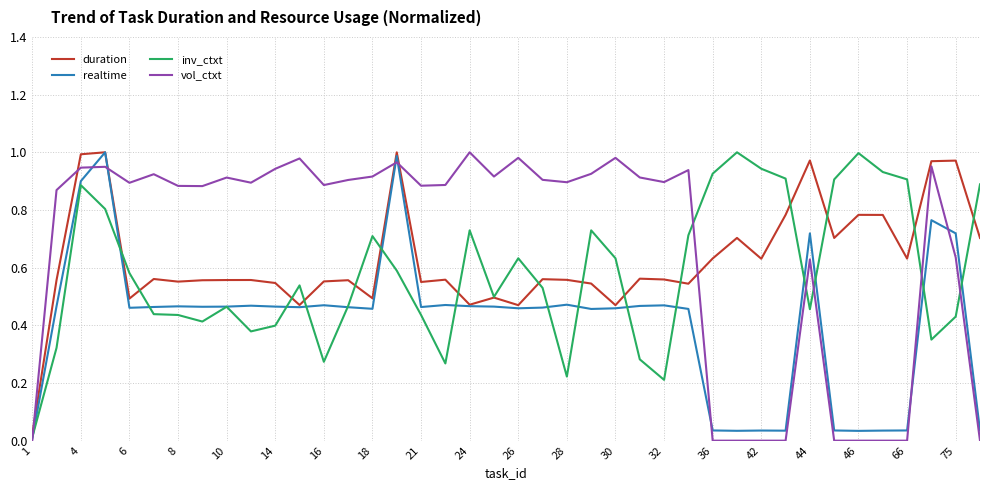

True or false: duration and vol_ctxt intersect in this chart.

True